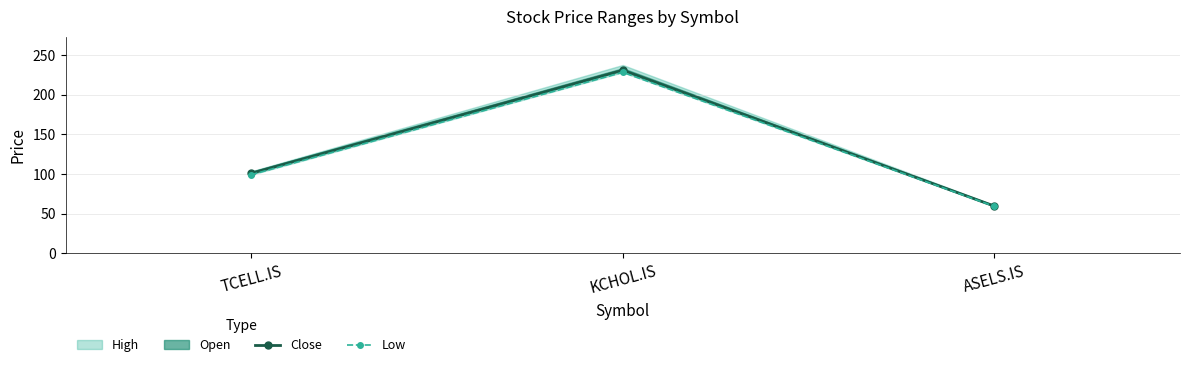

What is the value of the Low point at the 1st from the left?

99.2